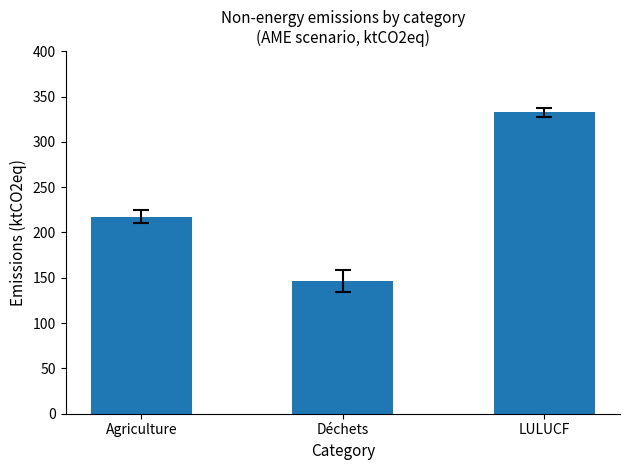

What is the label of the 3rd bar from the right?

Agriculture